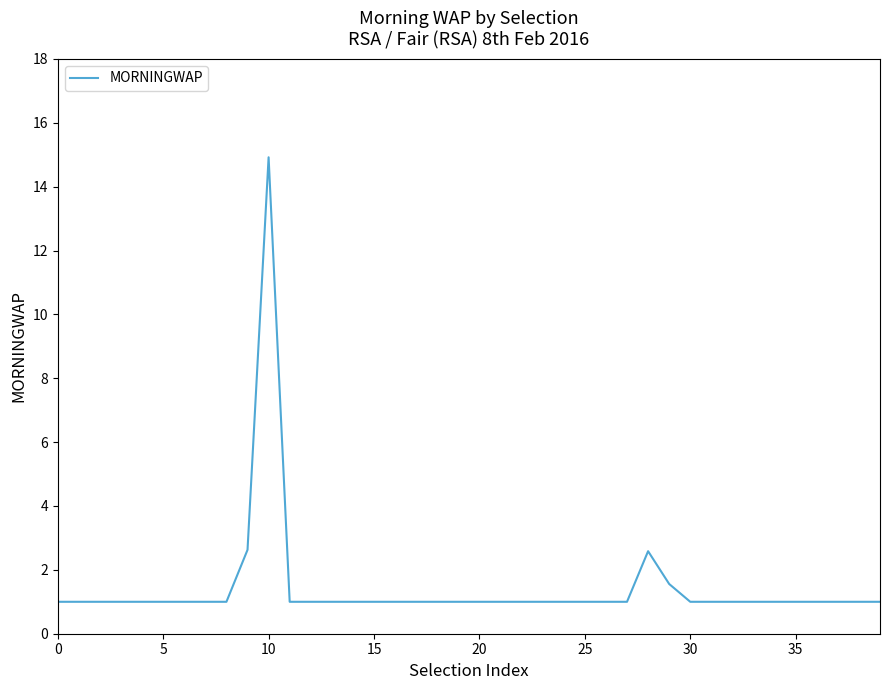

What is the maximum value shown in the chart?

14.9